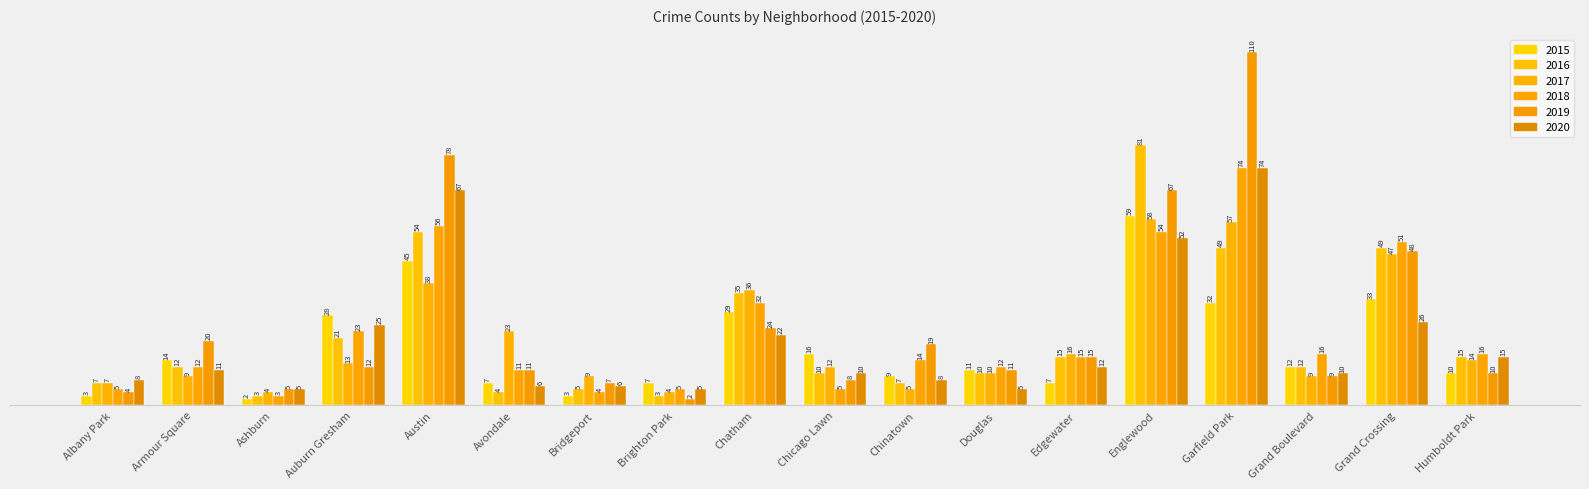

Is it true that 2017 equals 7 at Chicago Lawn?

False